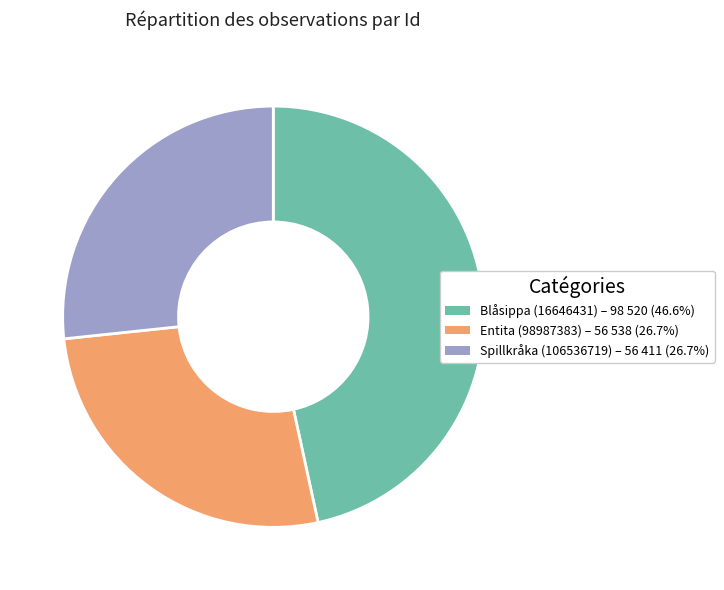

Does any single category account for the majority?

No